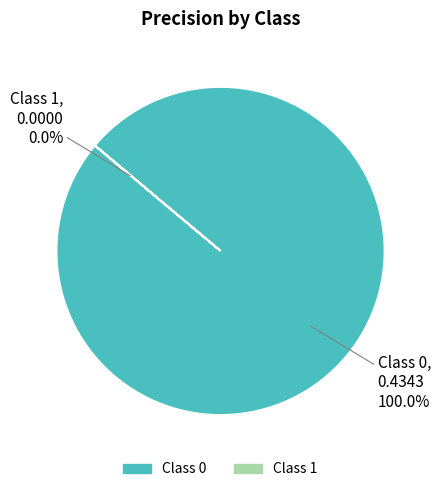

What is the change in value from 0 to 1?

-0.4